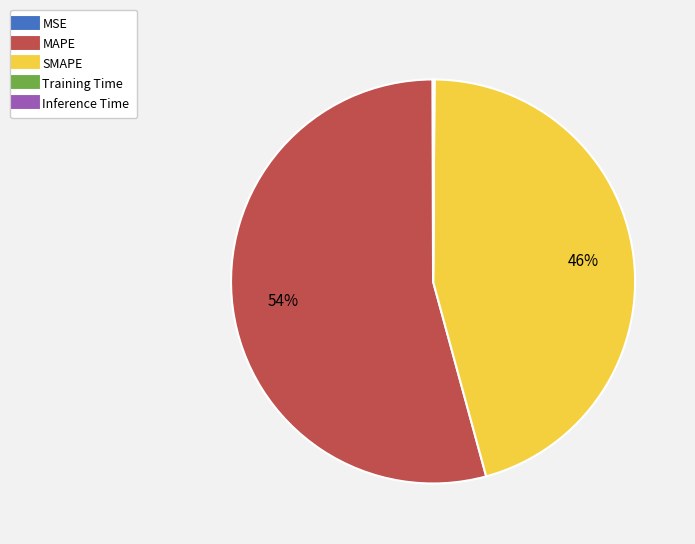

Is there any slice that represents more than half of the pie?

Yes